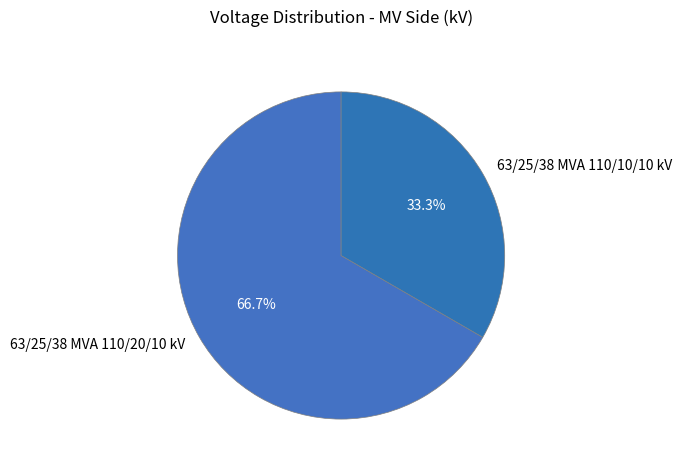

To the nearest percent, what is the combined percentage of 63/25/38 MVA 110/20/10 kV and 63/25/38 MVA 110/10/10 kV?

100%